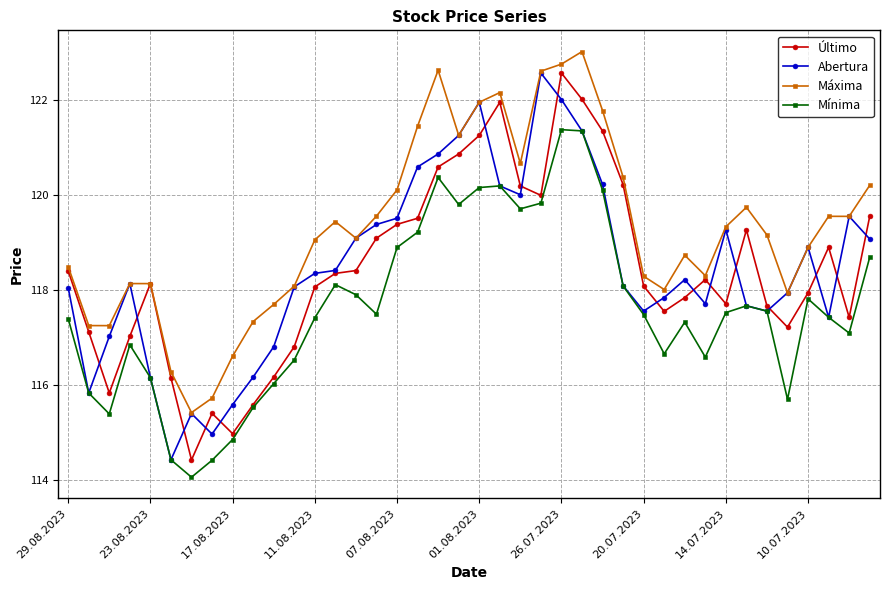

True or false: Abertura has more than 2 interior local peaks.

True